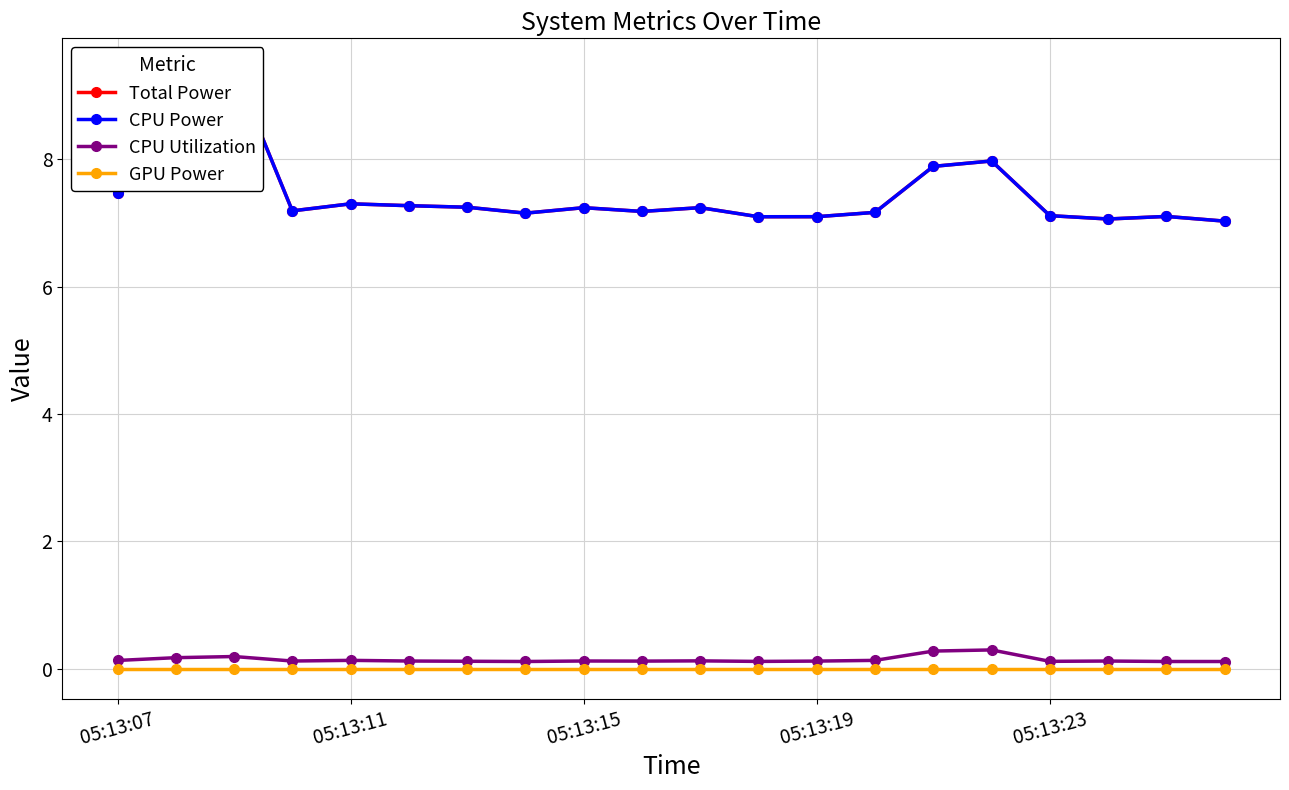

Is it true that CPU Power equals 7.2 at 10?

True